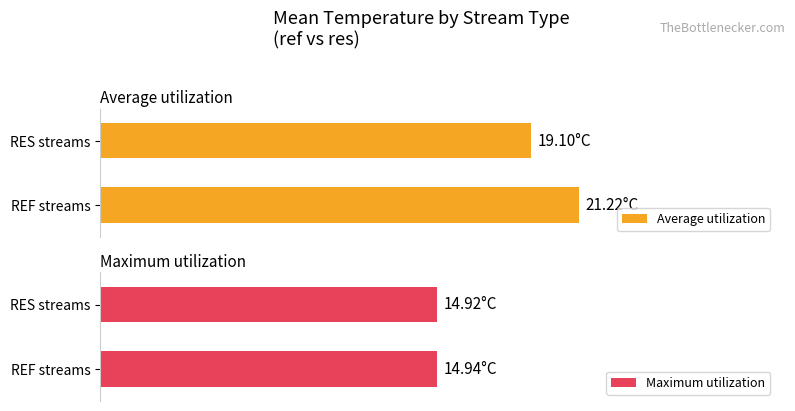

What is the difference between the highest and lowest values at RES streams?

4.2